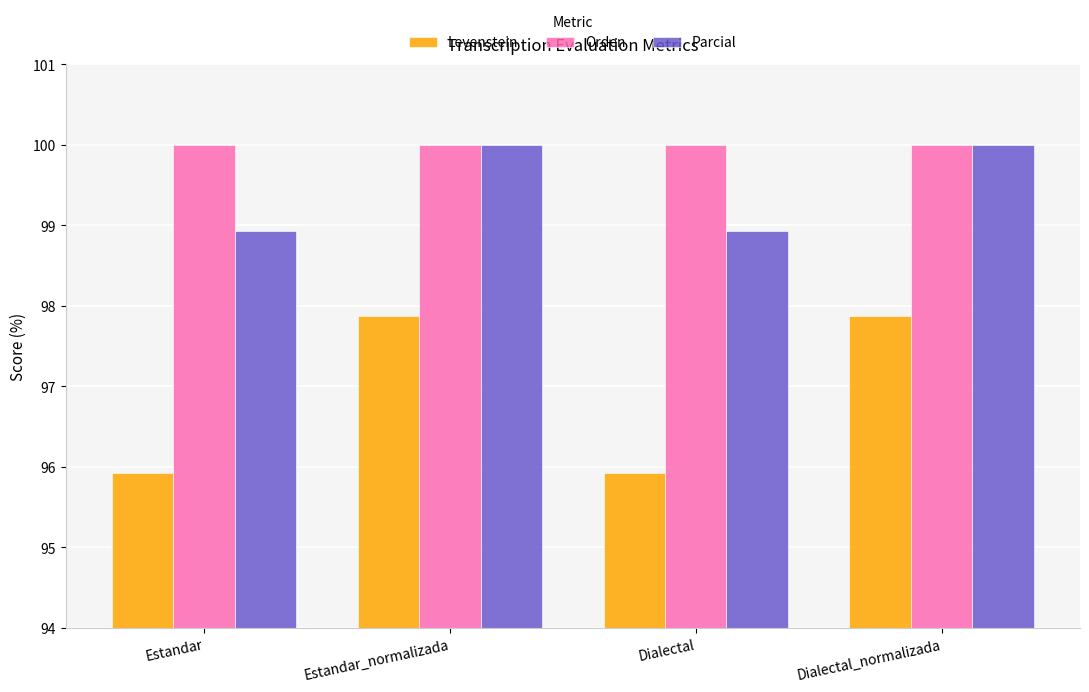

At which label does Levenstein first exceed 97?

Estandar_normalizada